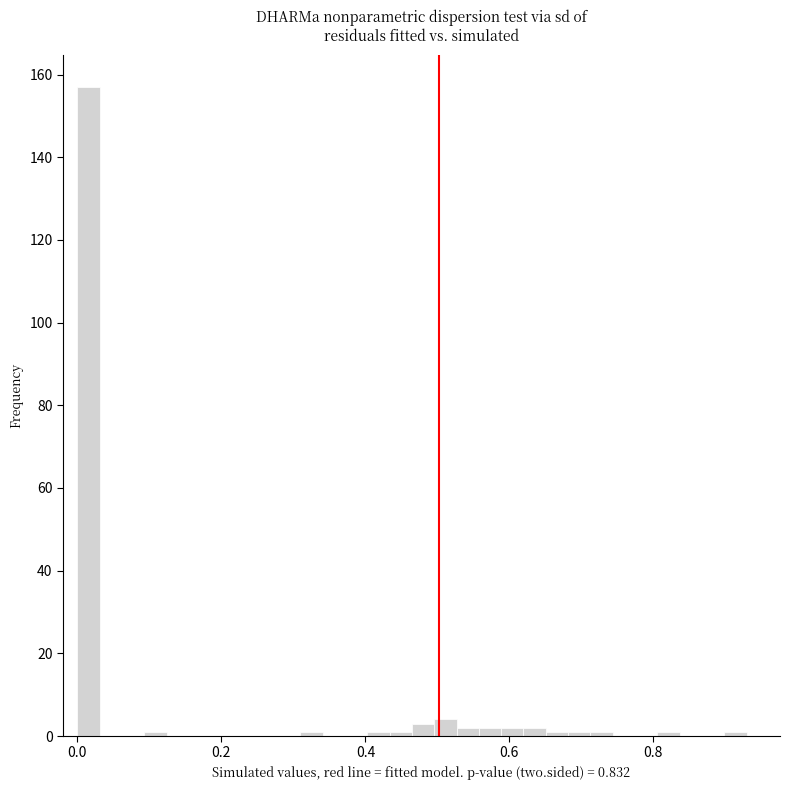

Around what value on the x-axis is the tallest bar? Give the approximate position of its centre, as read against the axis.

0.02